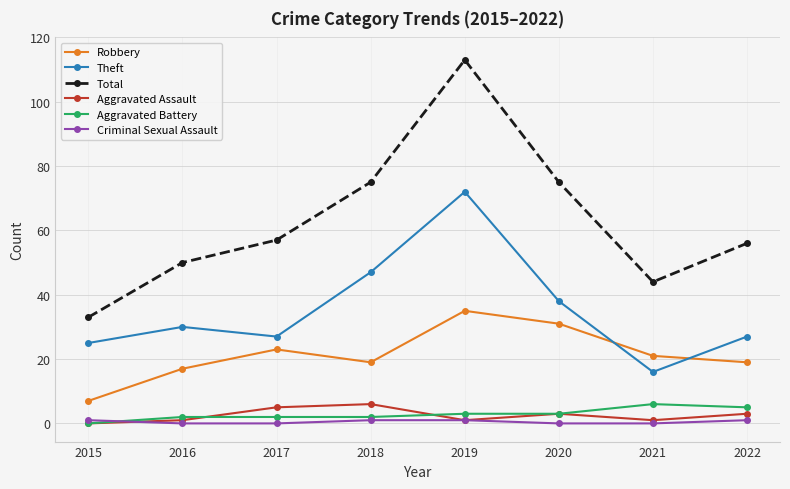

What is the spread (max minus min) of values at 2015?

33